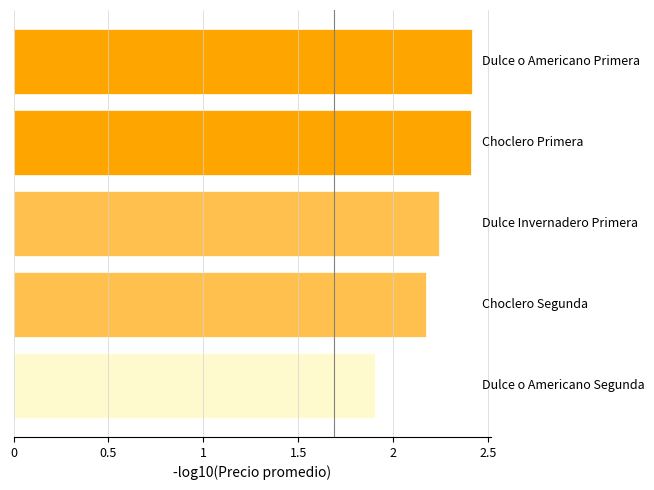

What is the sum of all values?

11.1